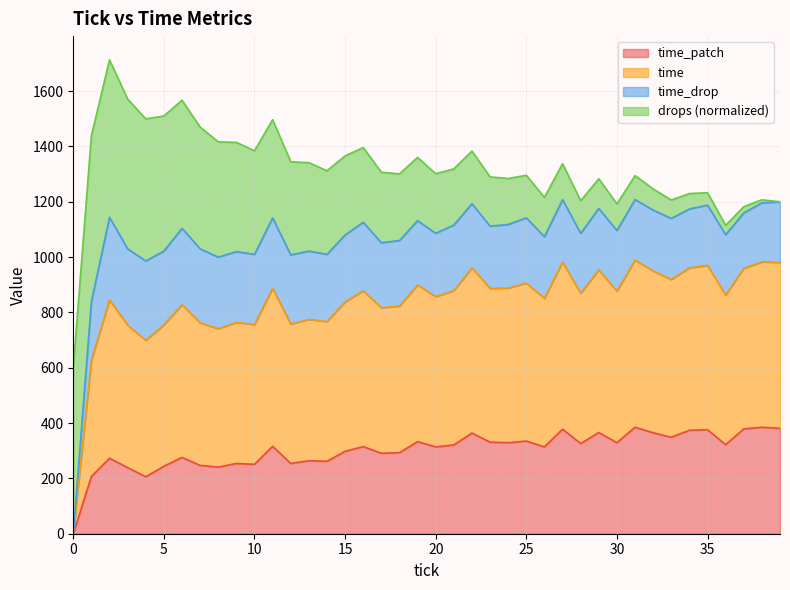

What is the total value across all series at 25?

1295.9